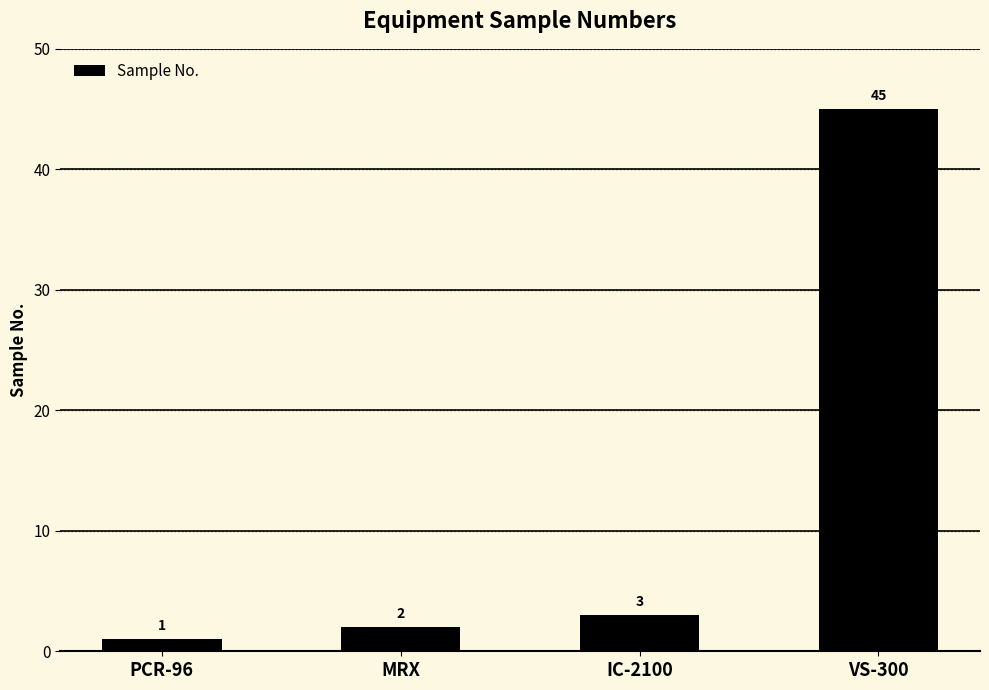

List the labels in order of value, smallest first.

PCR-96, MRX, IC-2100, VS-300